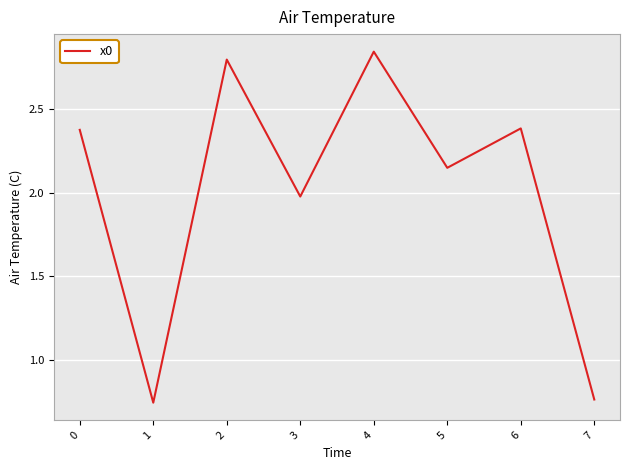

True or false: there are more than 0 points higher than both neighbors.

True